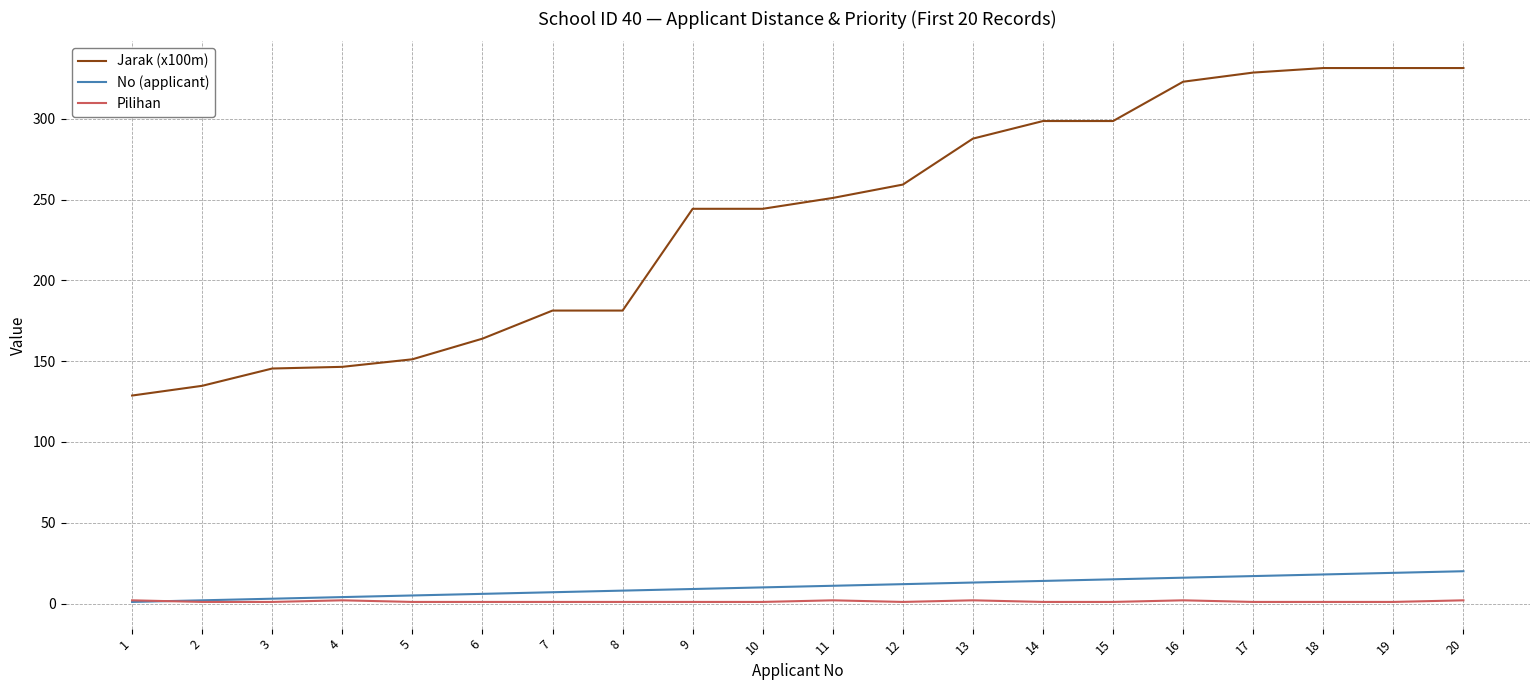

Which series has the largest range (max minus min)?

Jarak (x100m)